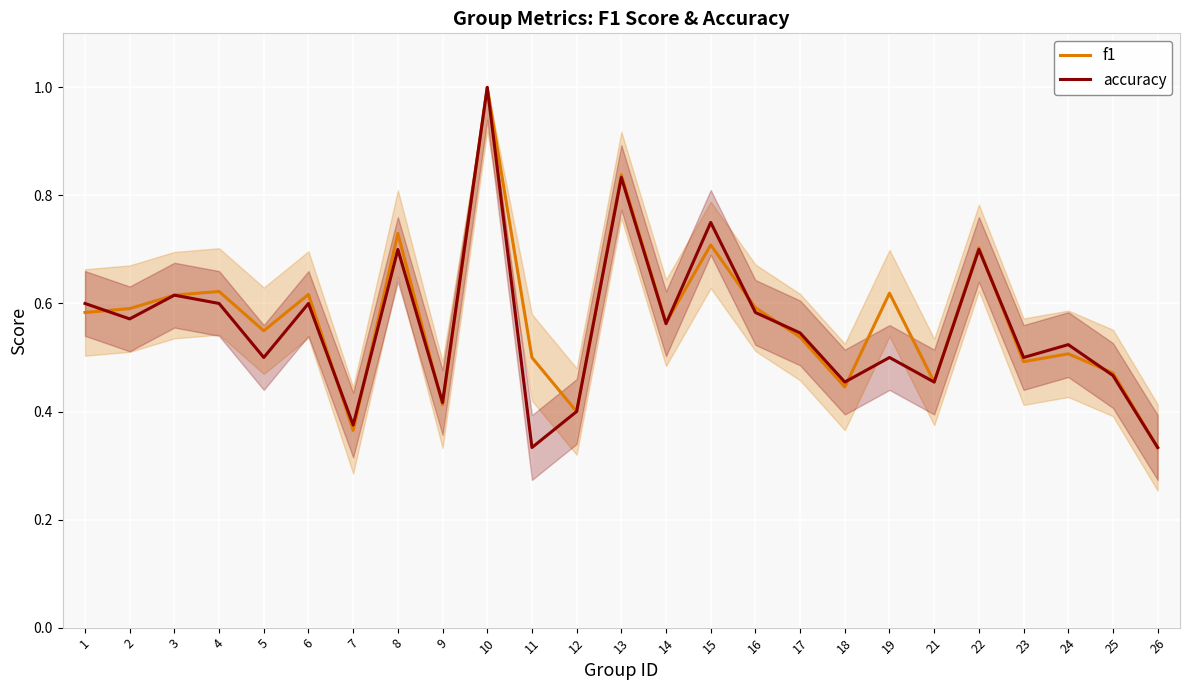

Where do f1 and accuracy first cross each other?

1 and 2